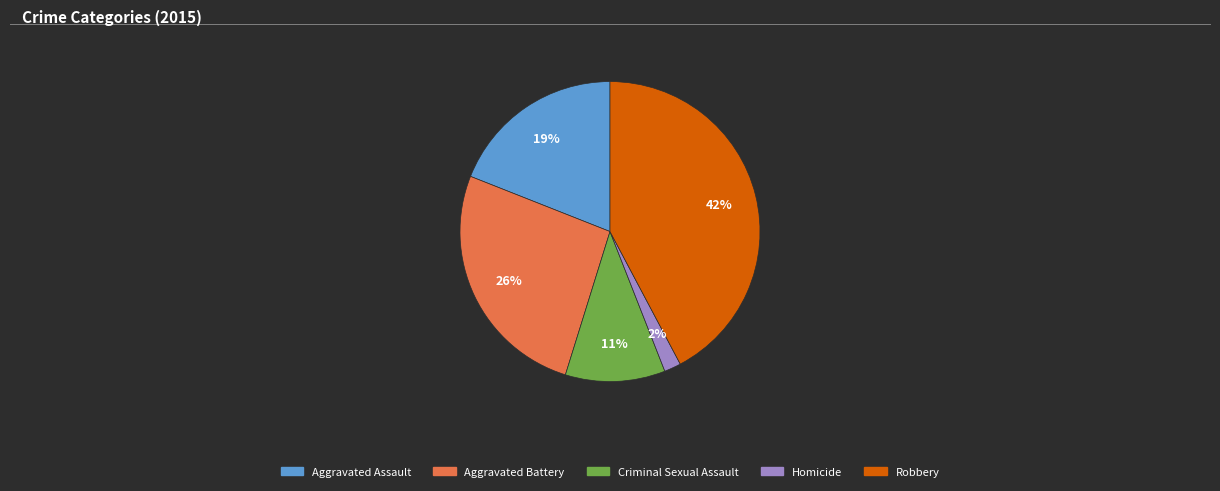

Which slice is the smallest?

Homicide